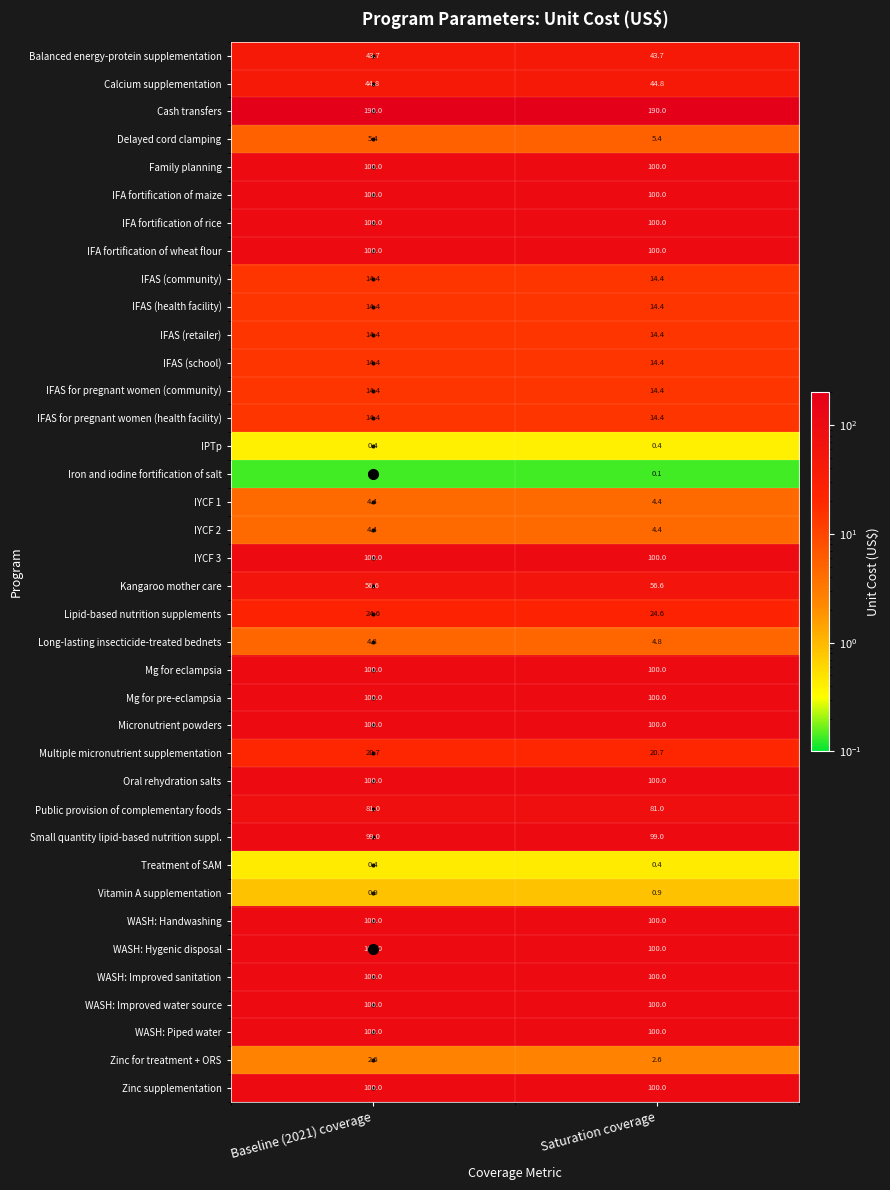

What is the minimum value shown in the chart?

0.1